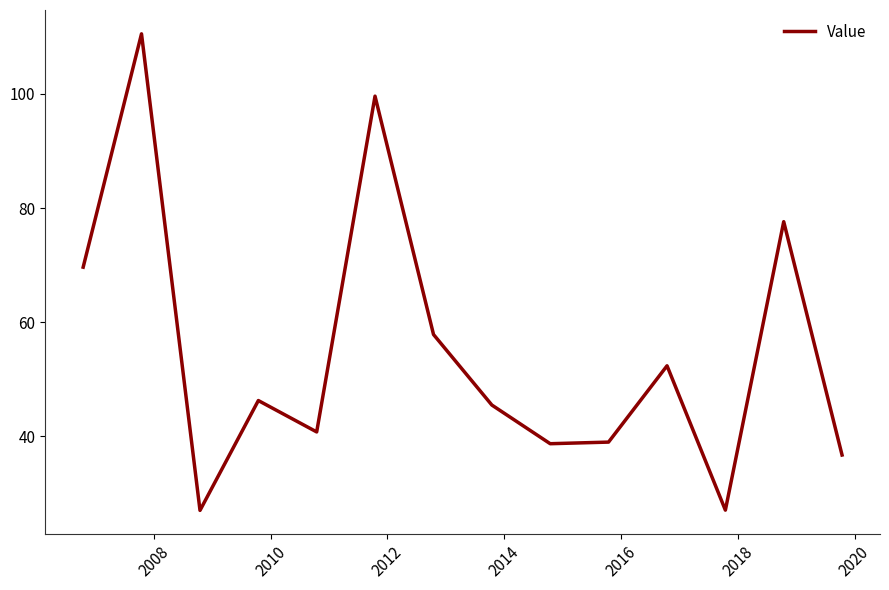

What is the difference between the maximum and minimum values?

83.5